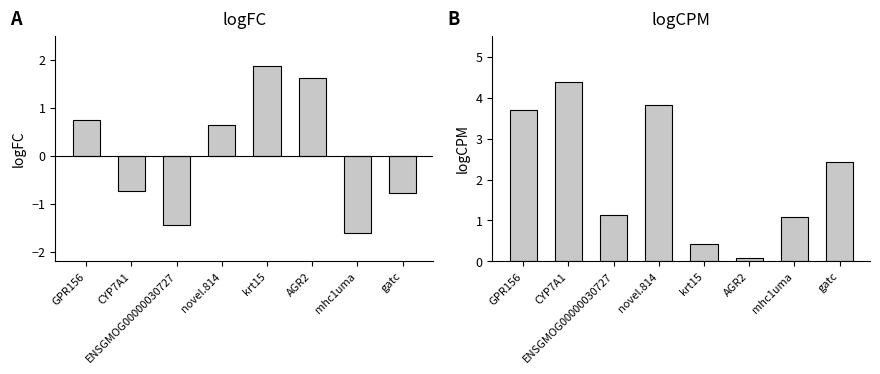

True or false: logCPM has a value of 0.4 at krt15.

True